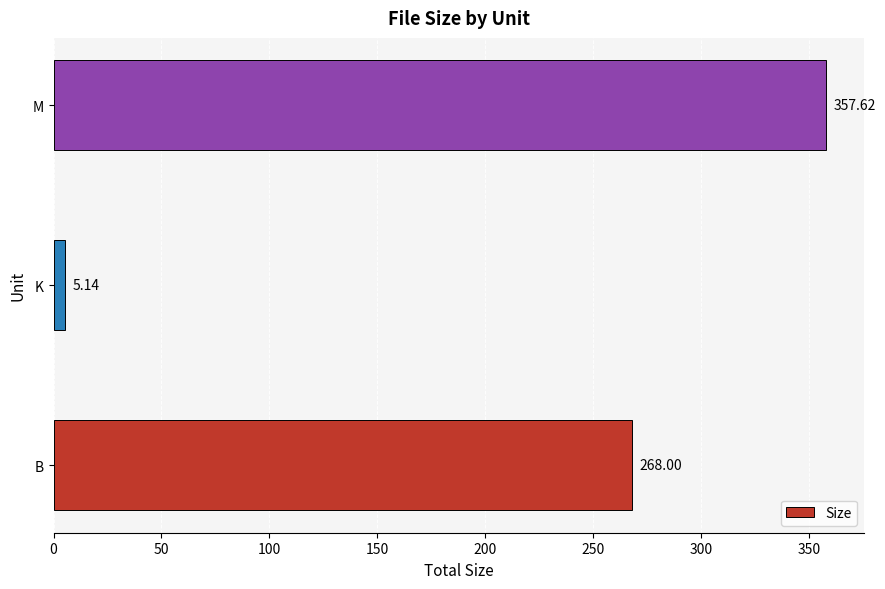

Which has a higher value, M or B?

M